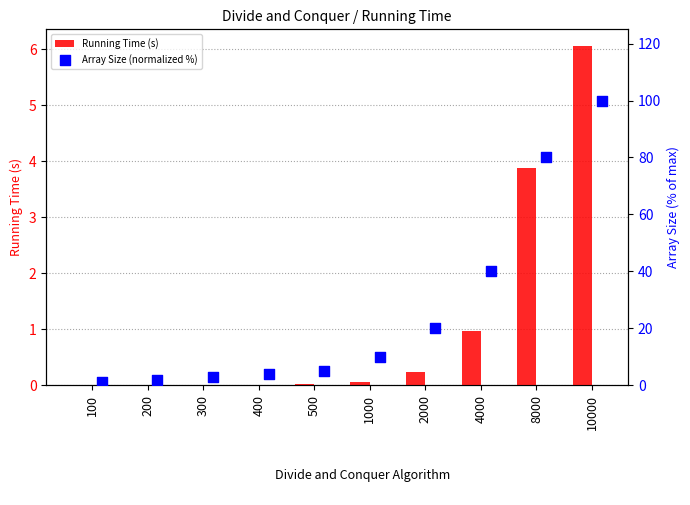

True or false: Running Time (s) has a value of 0.0 at 400.

True